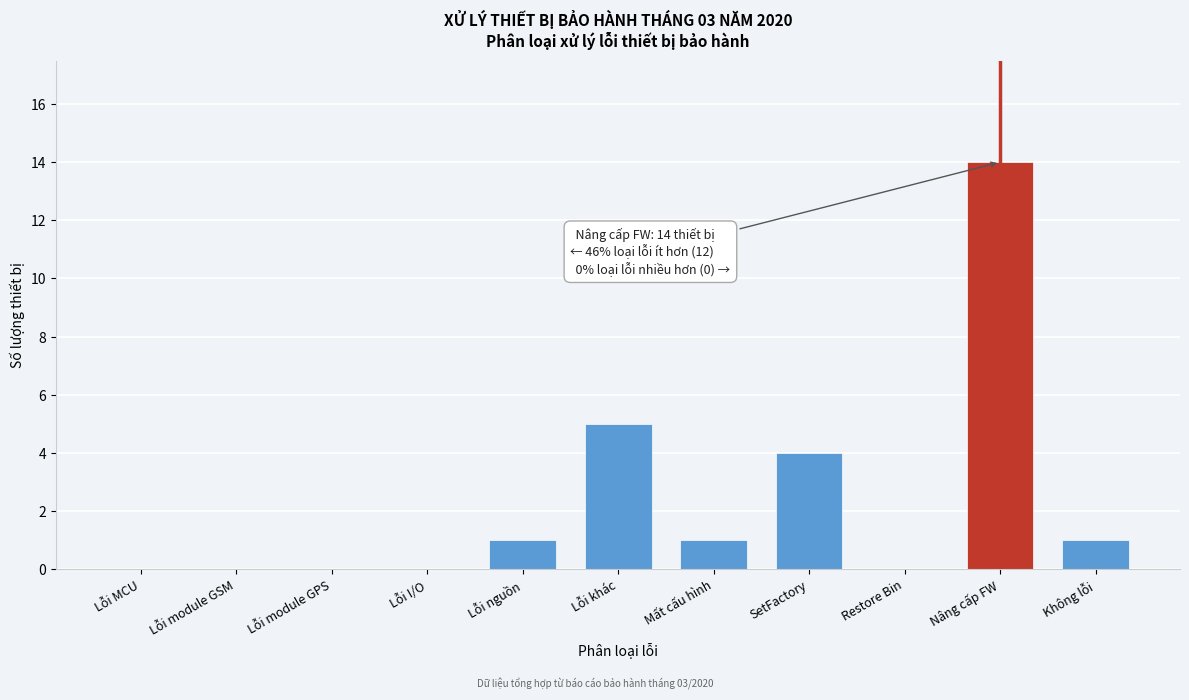

Reading right to left, transcribe all the data shown in this chart.

Không lỗi=1	Nâng cấp FW=14	Restore Bin=0	SetFactory=4	Mất cấu hình=1	Lỗi khác=5	Lỗi nguồn=1	Lỗi I/O=0	Lỗi module GPS=0	Lỗi module GSM=0	Lỗi MCU=0